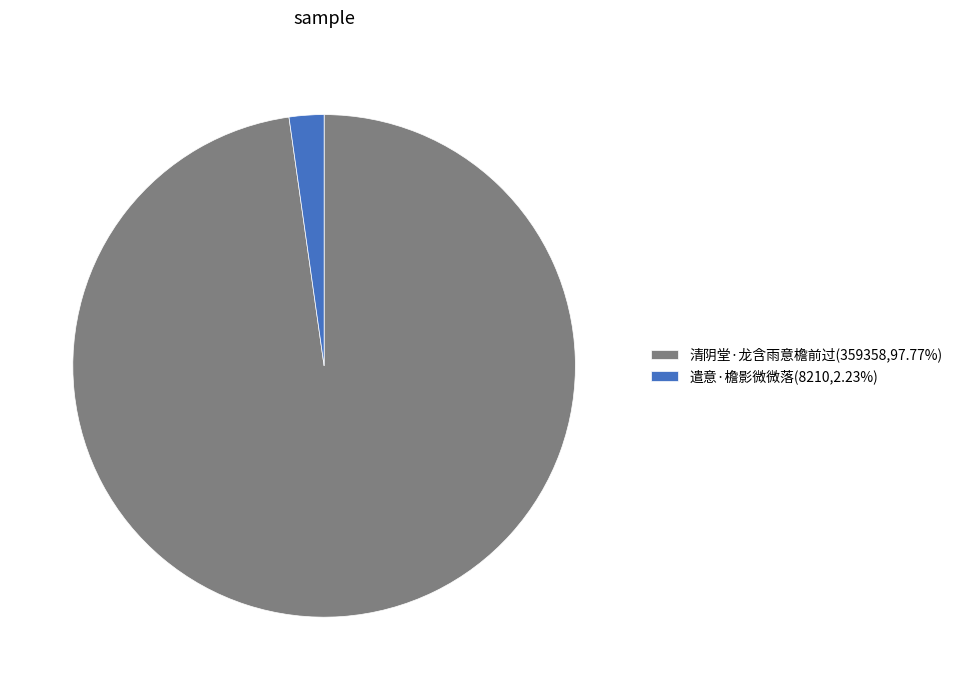

The 遣意·檐影微微落 slice represents 2% of the pie. True or false?

True